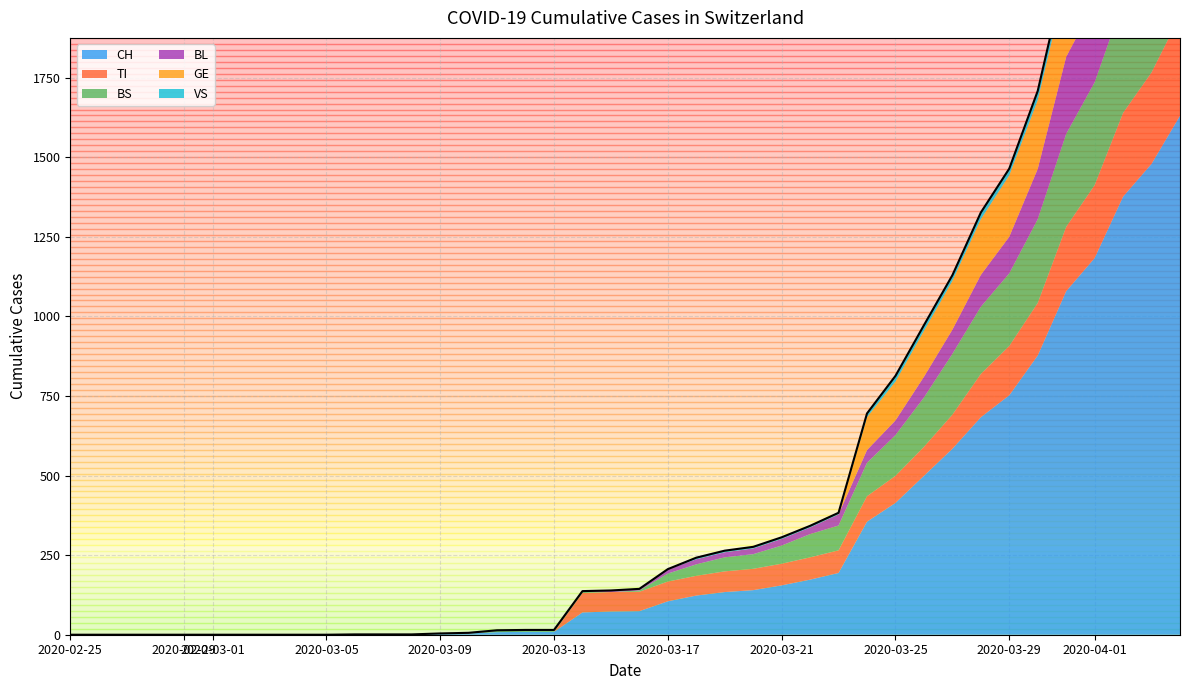

Reading left to right, what are all the values shown in this chart?

CH: 0	0	0	0	0	0	0	0	0	0	1	1	1	3	4	8	9	9	70	73	74	105	123	134	140	155	173	194	355	414	499	584	683	752	877	1079	1183	1376	1479	1630
TI: 0	0	0	0	0	0	0	0	0	0	0	0	0	0	0	0	0	0	61	61	61	62	62	65	67	68	70	71	80	85	91	107	136	155	165	202	229	263	287	314
BS: 0	0	0	0	0	0	0	0	0	0	0	0	0	0	0	4	4	4	4	0	4	25	36	44	46	57	73	78	105	128	155	191	211	228	263	292	323	350	397	434
BL: 0	0	0	0	0	0	0	0	0	0	0	0	0	1	2	2	2	2	2	5	5	13	16	16	18	21	21	35	40	46	65	76	100	115	158	242	249	262	266	298
GE: 0	0	0	0	0	0	0	0	0	0	0	0	0	0	0	0	0	0	0	0	0	0	0	0	0	0	0	0	103	122	144	153	175	193	216	241	260	283	284	305
VS: 0	0	0	0	0	0	0	0	0	0	0	0	0	0	0	0	0	0	0	0	0	1	5	5	5	5	5	5	12	18	18	18	21	21	29	39	40	41	44	46